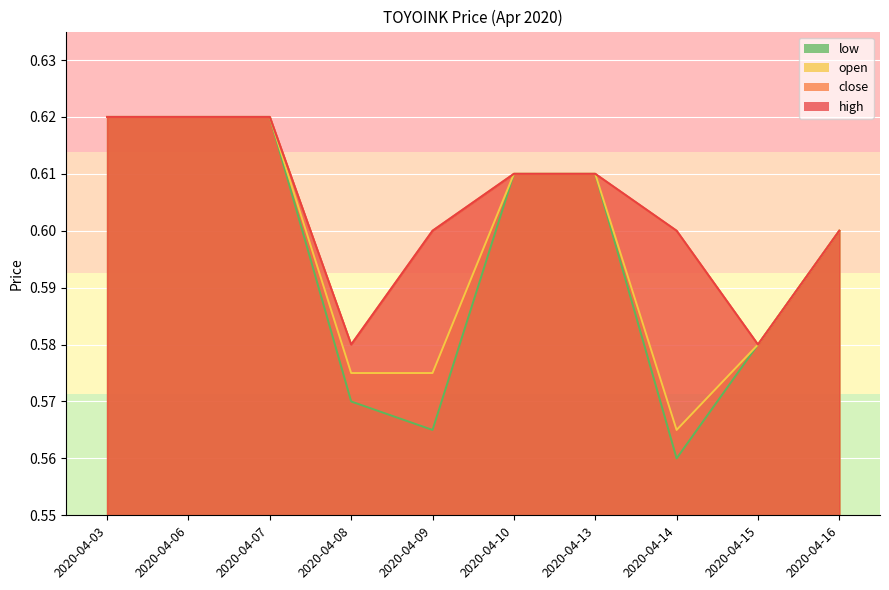

Where is close nearest to the value 0?

2020-04-08